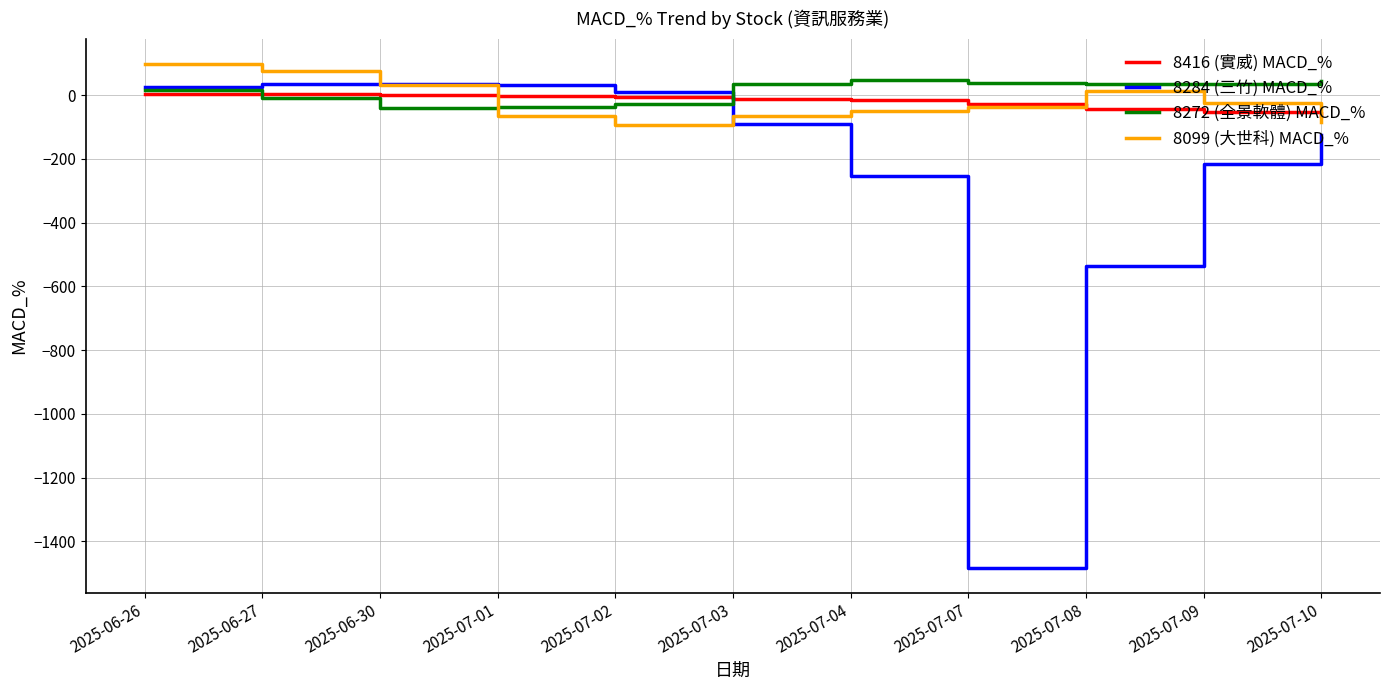

Where is 8284 (三竹) MACD_% nearest to the value -724?

2025-07-08